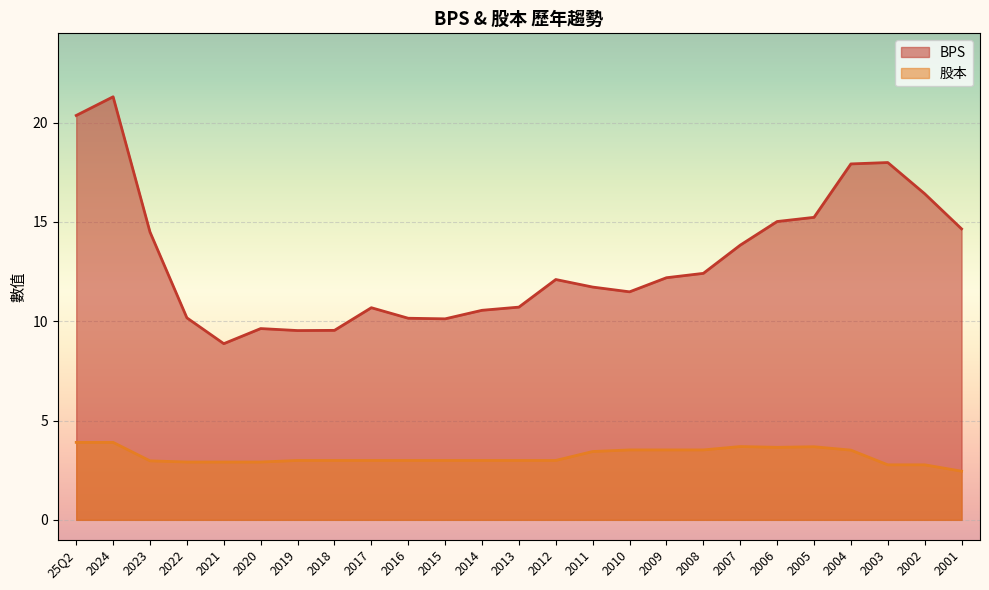

Rank the series by their maximum value, from lowest to highest.

股本, BPS